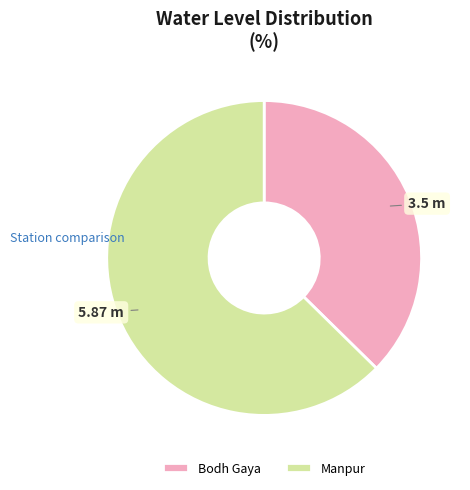

What is the ratio of the value at Manpur to the value at Bodh Gaya?

1.7